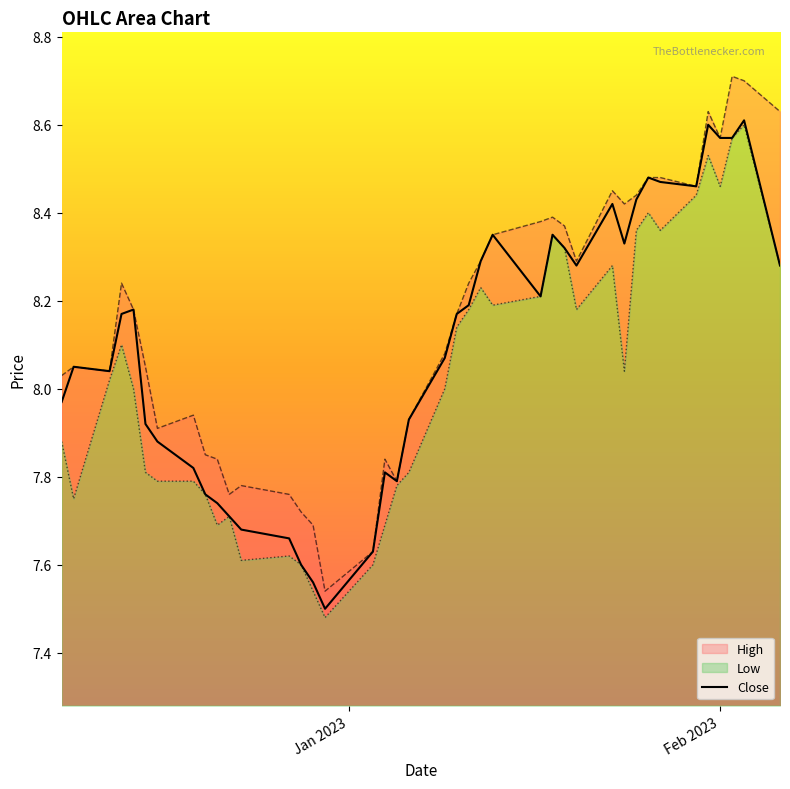

True or false: the data shows 2.8 at 21.

False